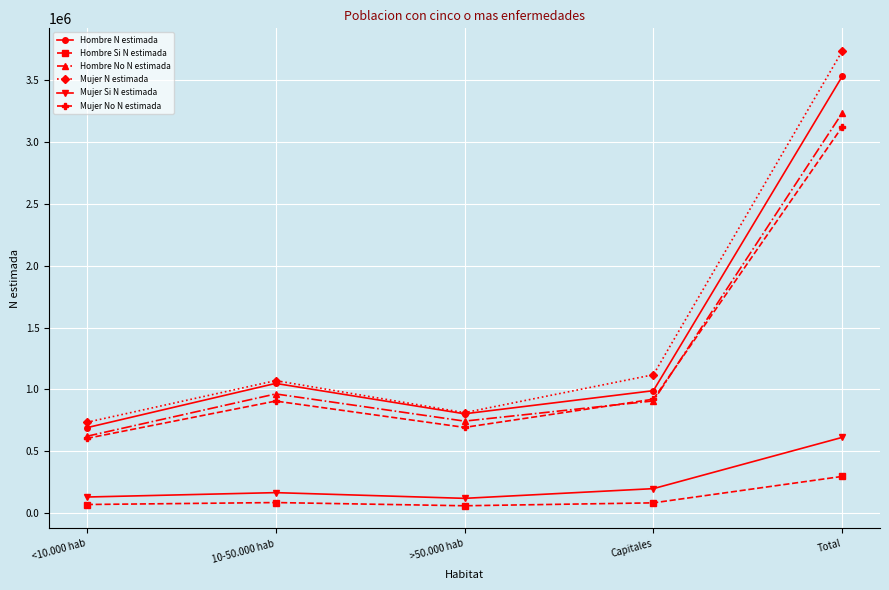

What is the minimum value for Mujer Si N estimada?

119213